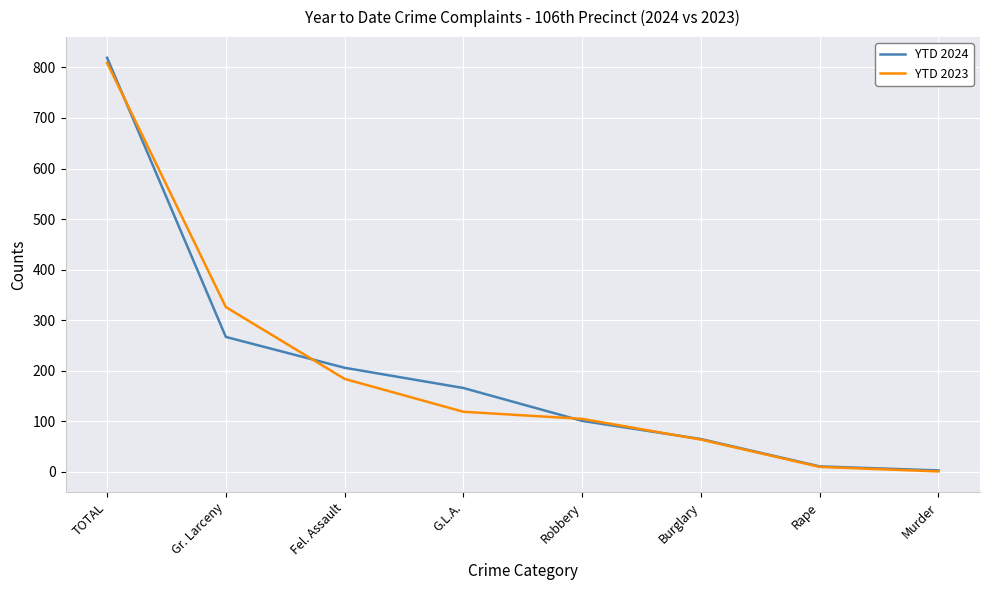

List the series in order of their peak value, lowest first.

YTD 2023, YTD 2024